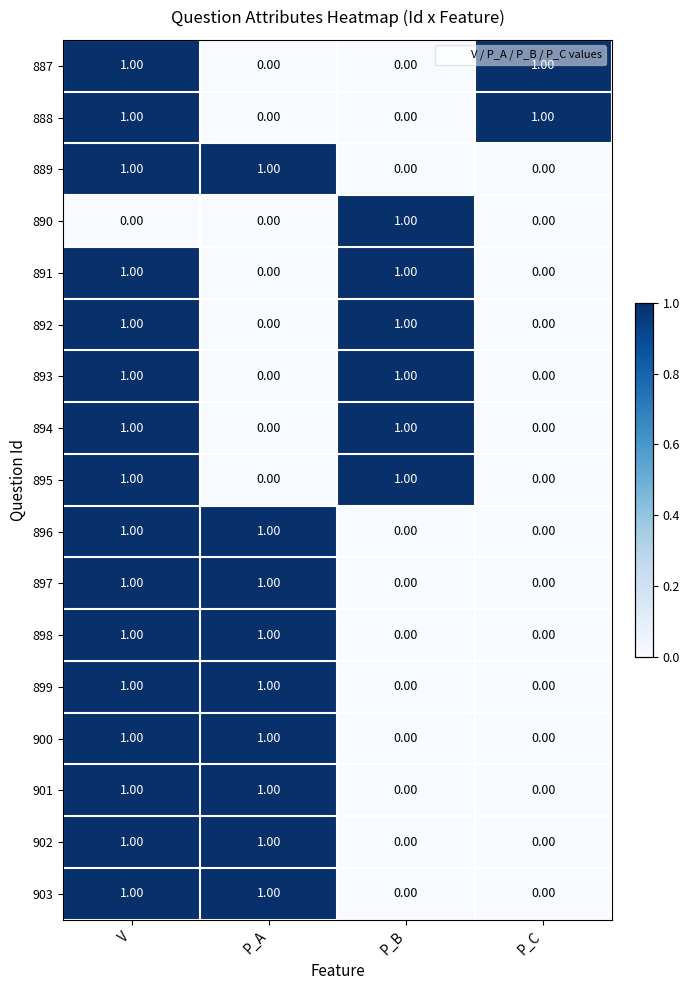

Is the value of 897 at P_A greater than the value of 901 at P_C?

Yes